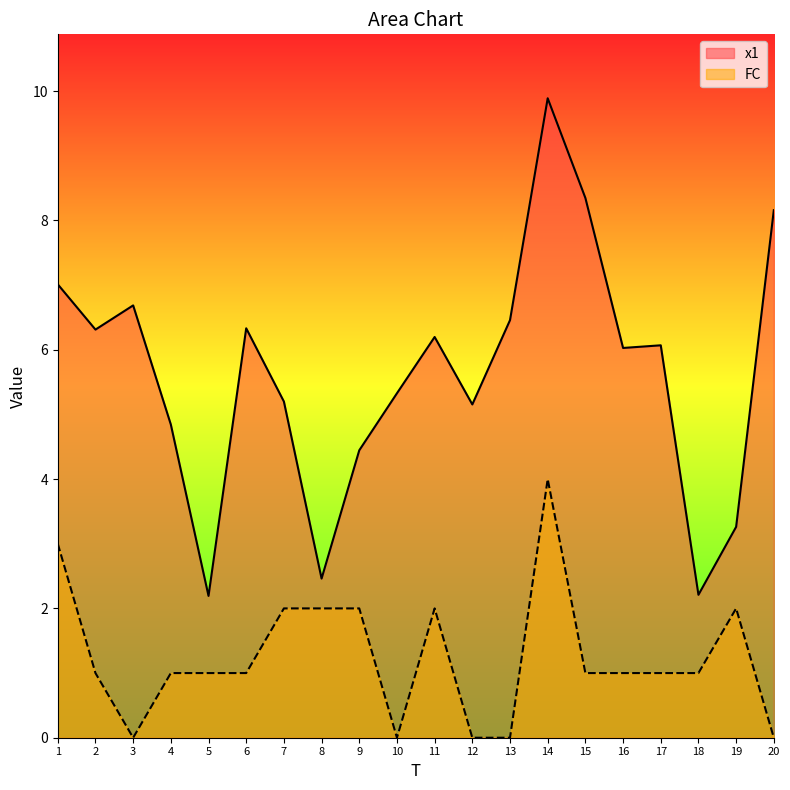

Which series has the largest total across all categories?

x1